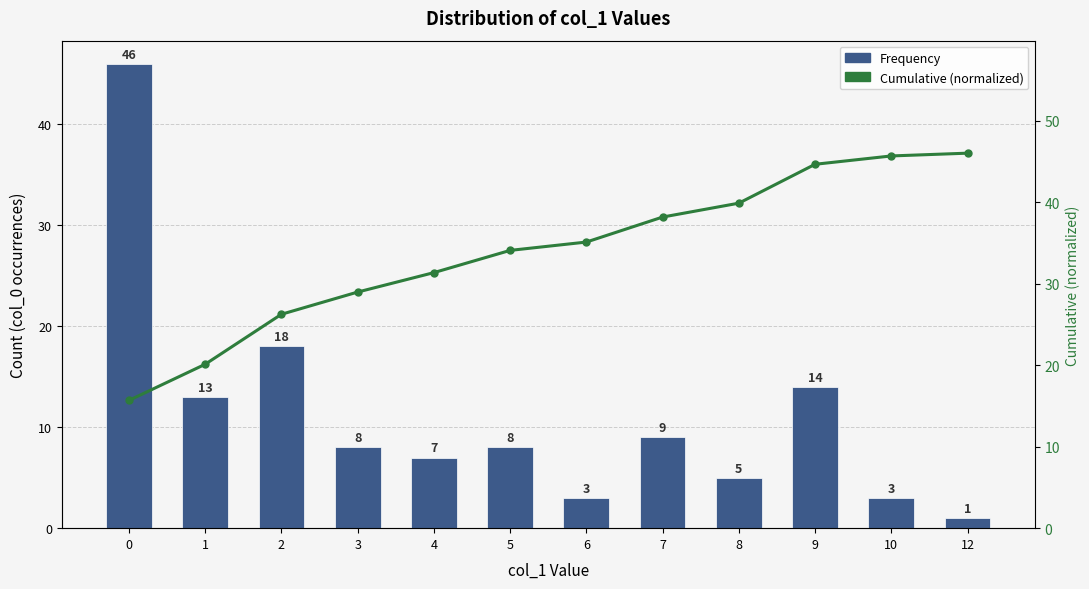

Reading right to left, extract all data points from this chart.

Frequency: 1.0	3.0	14.0	5.0	9.0	3.0	8.0	7.0	8.0	18.0	13.0	46.0
Cumulative (normalized): 46.0	45.7	44.6	39.9	38.2	35.1	34.1	31.3	29.0	26.2	20.1	15.7